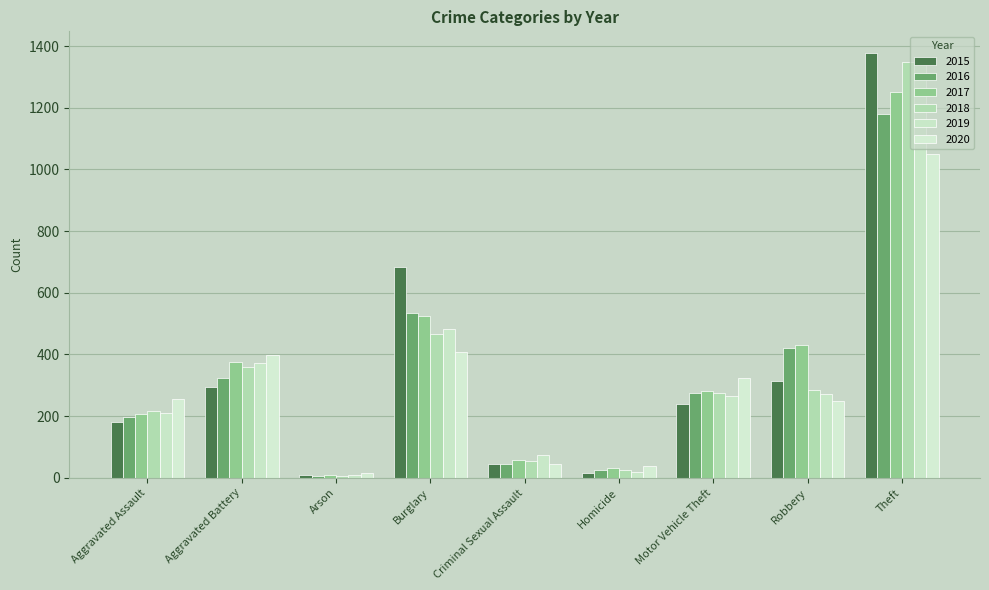

Reading left to right, what are all the values shown in this chart?

2015: Aggravated Assault=182	Aggravated Battery=295	Arson=8	Burglary=684	Criminal Sexual Assault=44	Homicide=15	Motor Vehicle Theft=240	Robbery=315	Theft=1379
2016: Aggravated Assault=198	Aggravated Battery=324	Arson=7	Burglary=536	Criminal Sexual Assault=46	Homicide=24	Motor Vehicle Theft=274	Robbery=421	Theft=1181
2017: Aggravated Assault=208	Aggravated Battery=376	Arson=10	Burglary=524	Criminal Sexual Assault=57	Homicide=33	Motor Vehicle Theft=281	Robbery=432	Theft=1251
2018: Aggravated Assault=217	Aggravated Battery=359	Arson=7	Burglary=467	Criminal Sexual Assault=55	Homicide=24	Motor Vehicle Theft=274	Robbery=285	Theft=1348
2019: Aggravated Assault=209	Aggravated Battery=372	Arson=10	Burglary=484	Criminal Sexual Assault=74	Homicide=20	Motor Vehicle Theft=266	Robbery=272	Theft=1348
2020: Aggravated Assault=257	Aggravated Battery=399	Arson=16	Burglary=408	Criminal Sexual Assault=44	Homicide=38	Motor Vehicle Theft=324	Robbery=248	Theft=1049